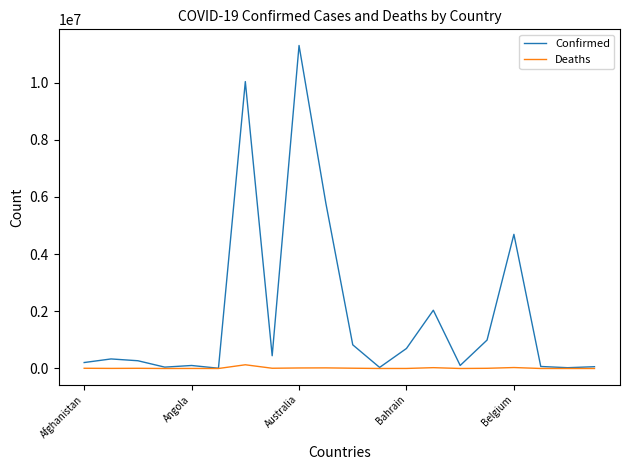

Rank the series by their maximum value, from highest to lowest.

Confirmed, Deaths